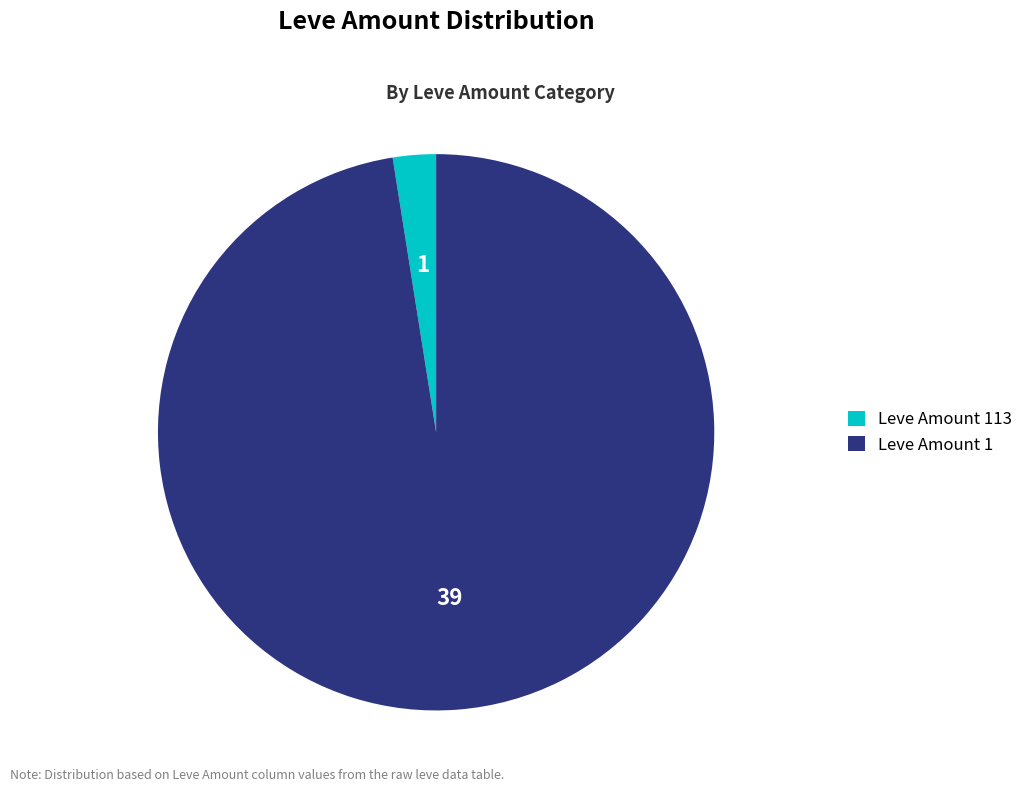

Between Leve Amount 113 and Leve Amount 1, which is larger?

Leve Amount 1